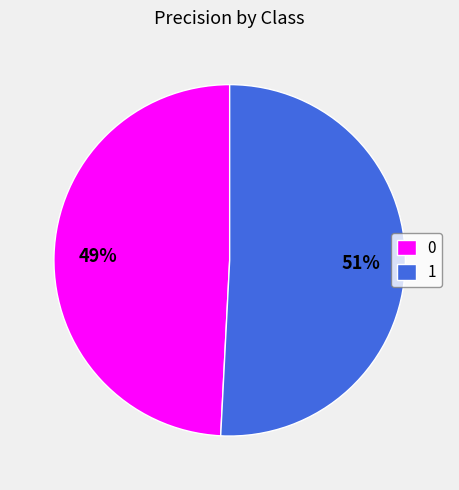

Does 1 represent more than half of the total?

Yes